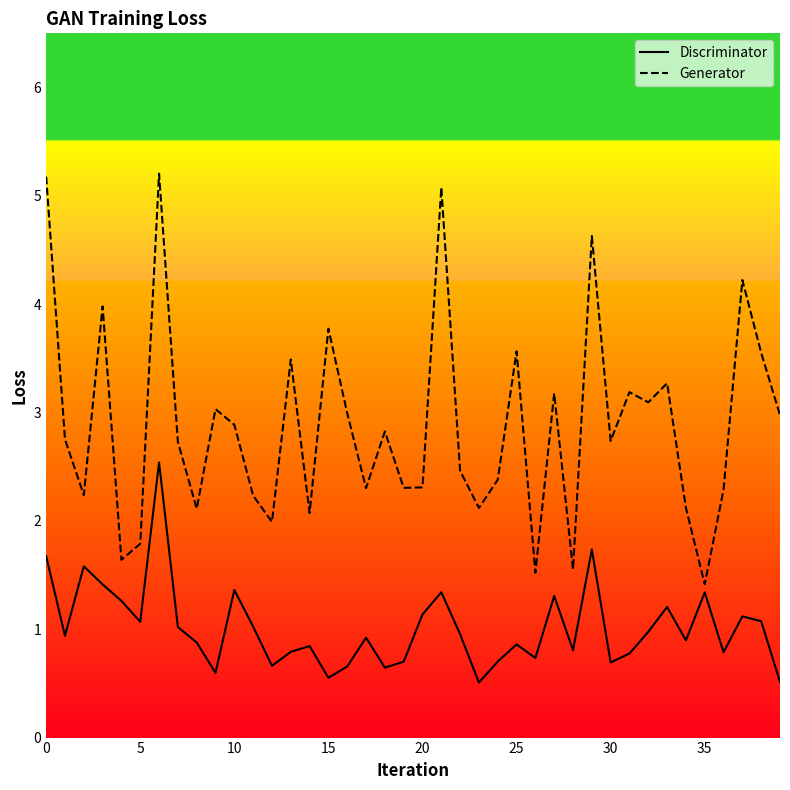

Which series has the largest total across all categories?

Generator